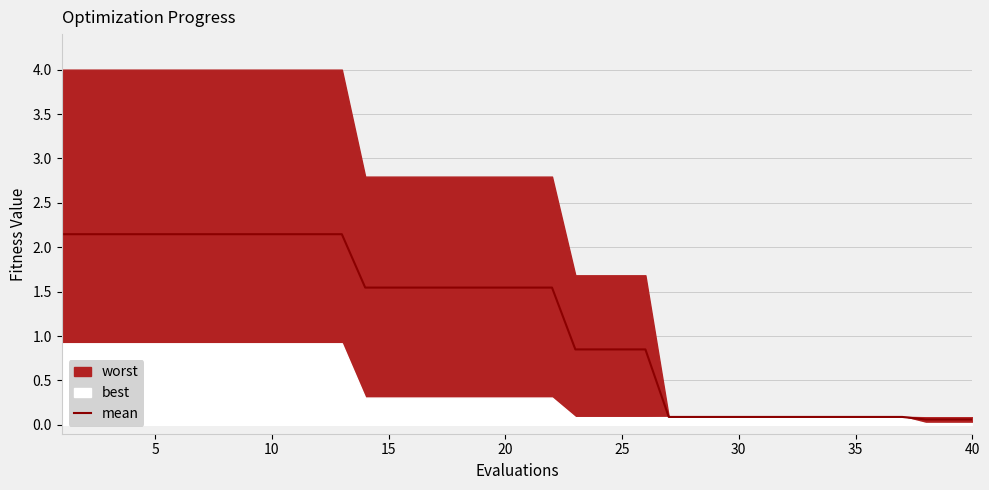

What is the average value?

1.2